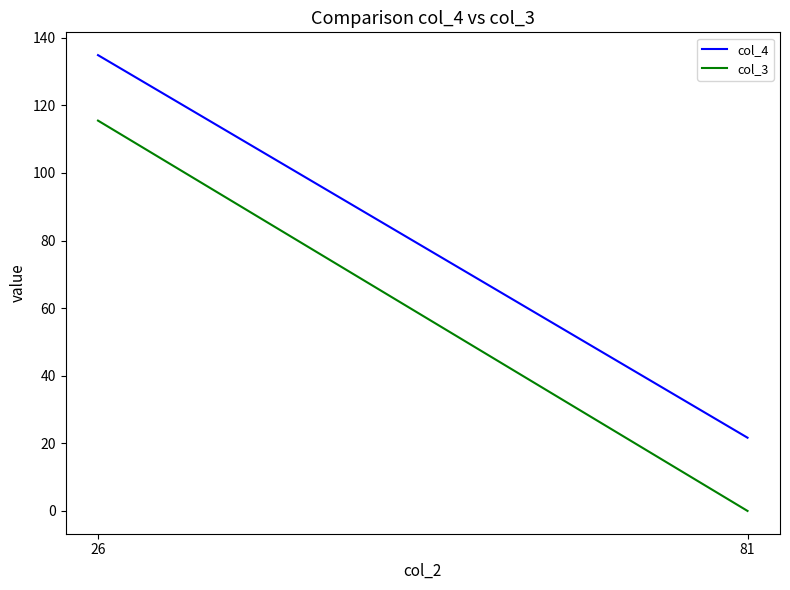

How many lines are shown in the chart?

2